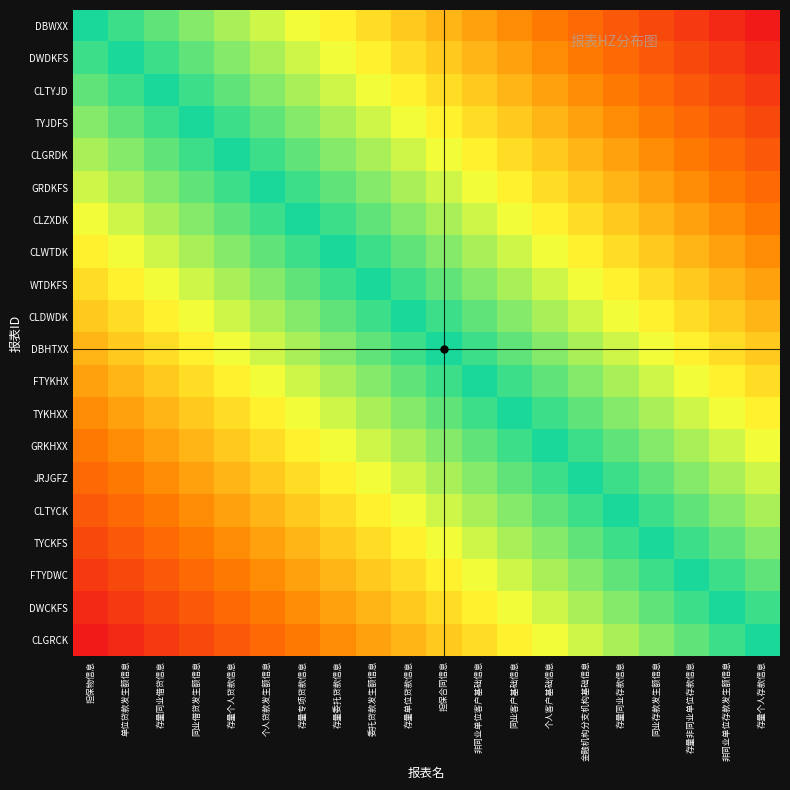

Which category has the lowest value across all series?

存量个人存款信息